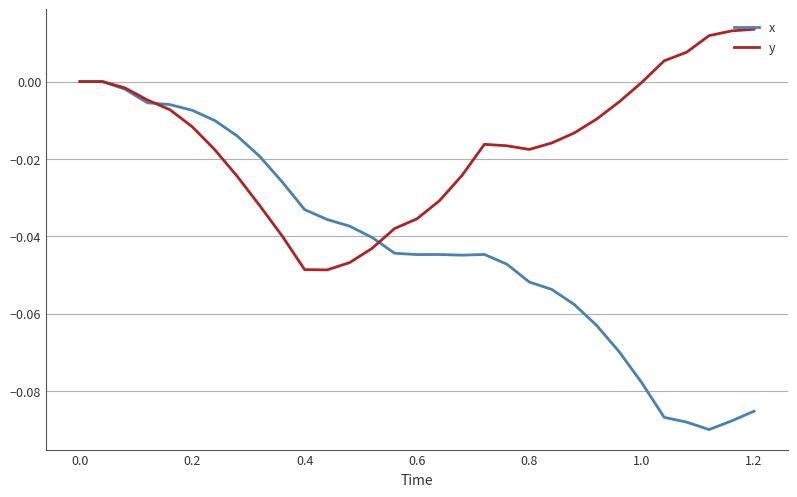

Which series has the largest total across all categories?

y